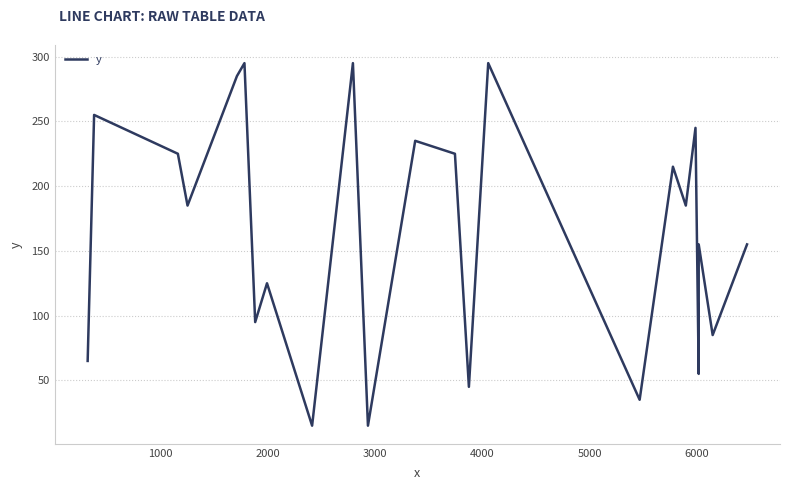

Is it true that the value at 11 is 124?

False